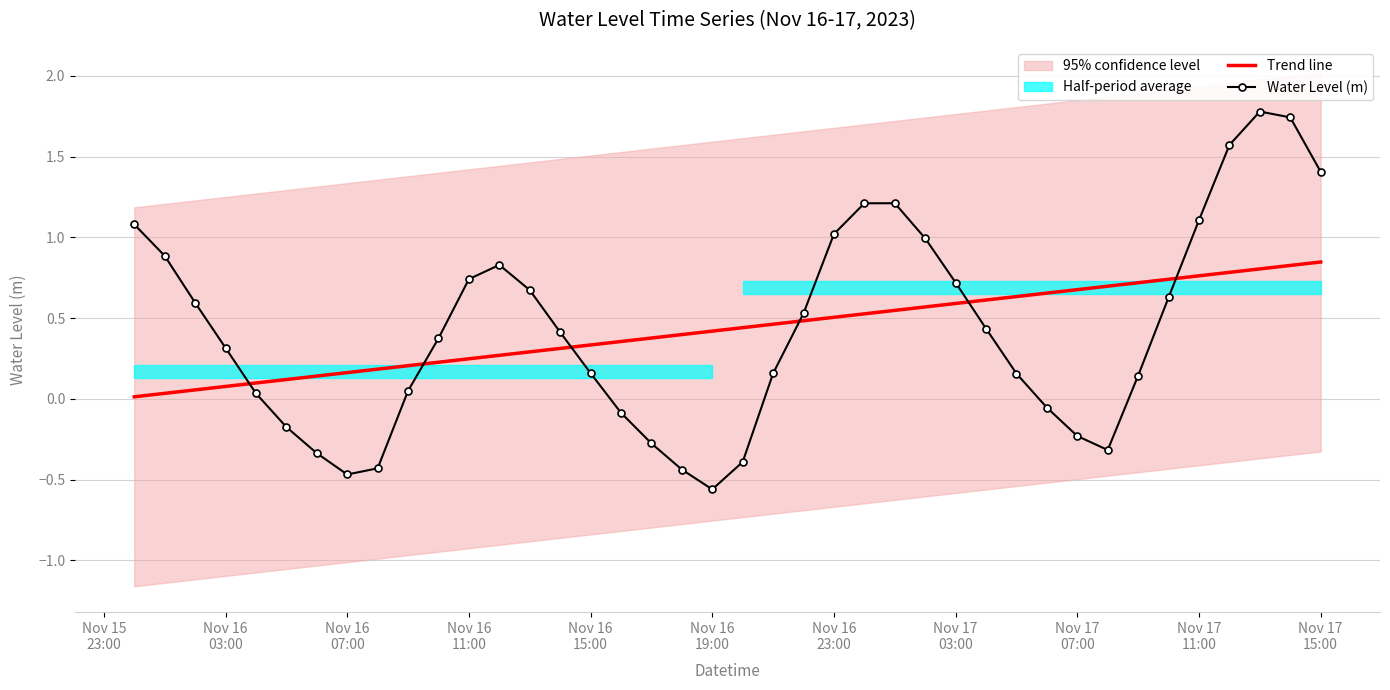

Reading right to left, extract all data points from this chart.

Trend line: 0.8	0.8	0.8	0.8	0.8	0.7	0.7	0.7	0.7	0.7	0.6	0.6	0.6	0.6	0.5	0.5	0.5	0.5	0.5	0.4	0.4	0.4	0.4	0.4	0.3	0.3	0.3	0.3	0.2	0.2	0.2	0.2	0.2	0.1	0.1	0.1	0.1	0.1	0.0	0.0
Water Level (m): 1.4	1.7	1.8	1.6	1.1	0.6	0.1	-0.3	-0.2	-0.1	0.2	0.4	0.7	1.0	1.2	1.2	1.0	0.5	0.2	-0.4	-0.6	-0.4	-0.3	-0.1	0.2	0.4	0.7	0.8	0.7	0.4	0.0	-0.4	-0.5	-0.3	-0.2	0.0	0.3	0.6	0.9	1.1